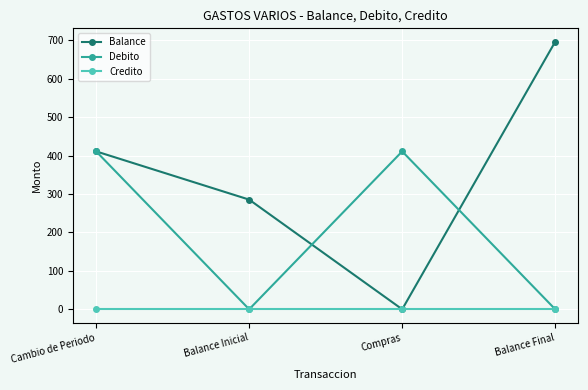

The value of Debito at Cambio de Periodo is 692.6. True or false?

False